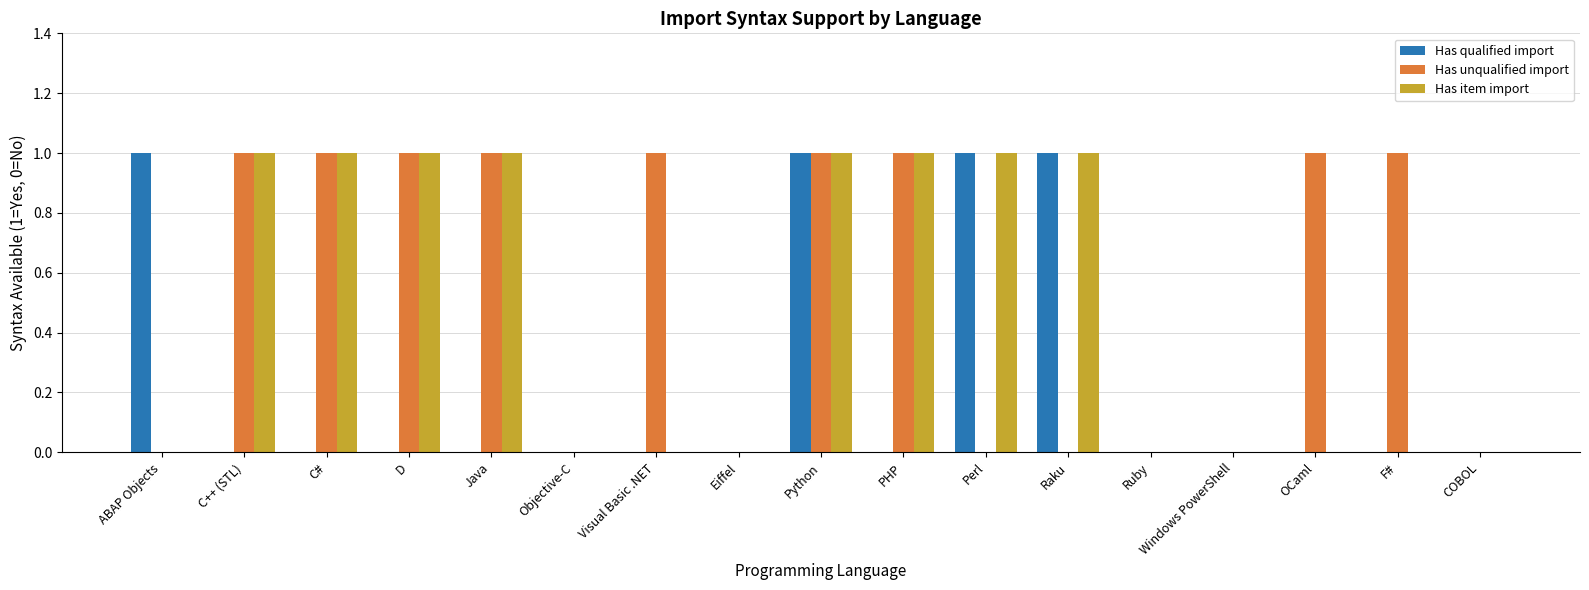

Is it true that Has unqualified import equals 1 at PHP?

True